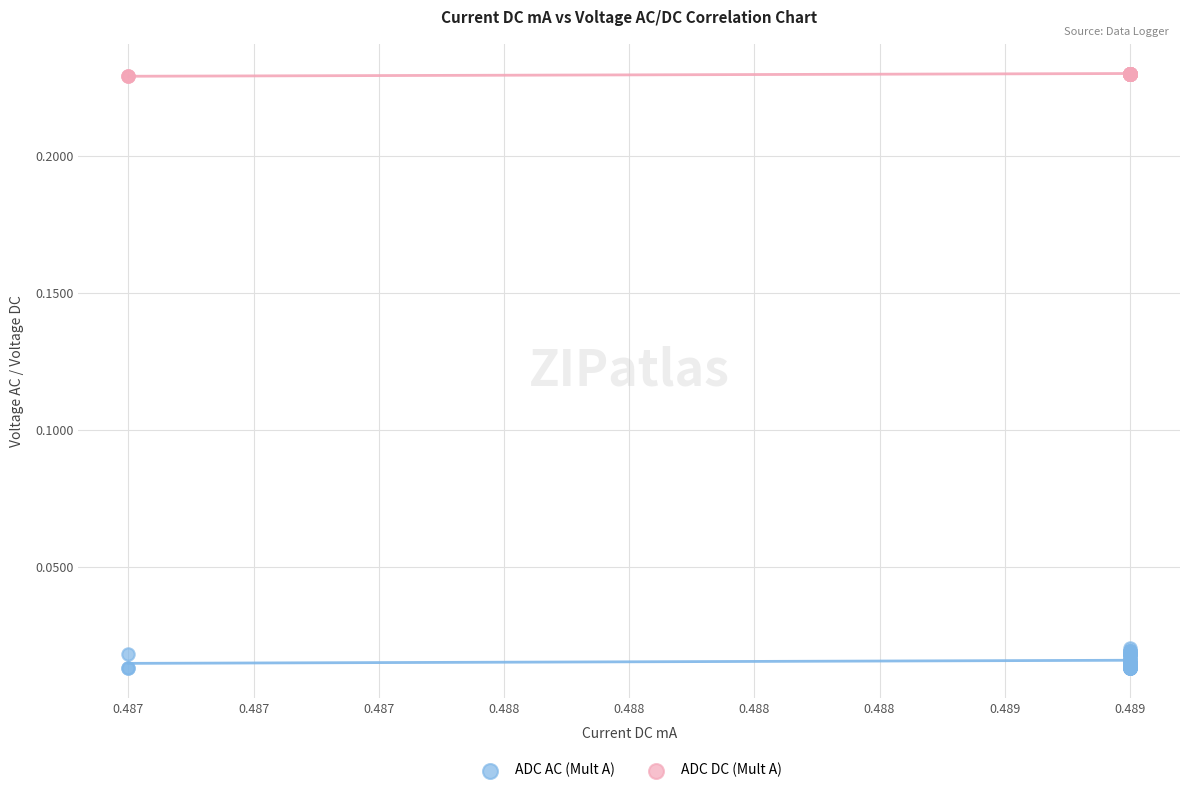

Which series reaches the minimum Y coordinate?

ADC AC (Mult A)